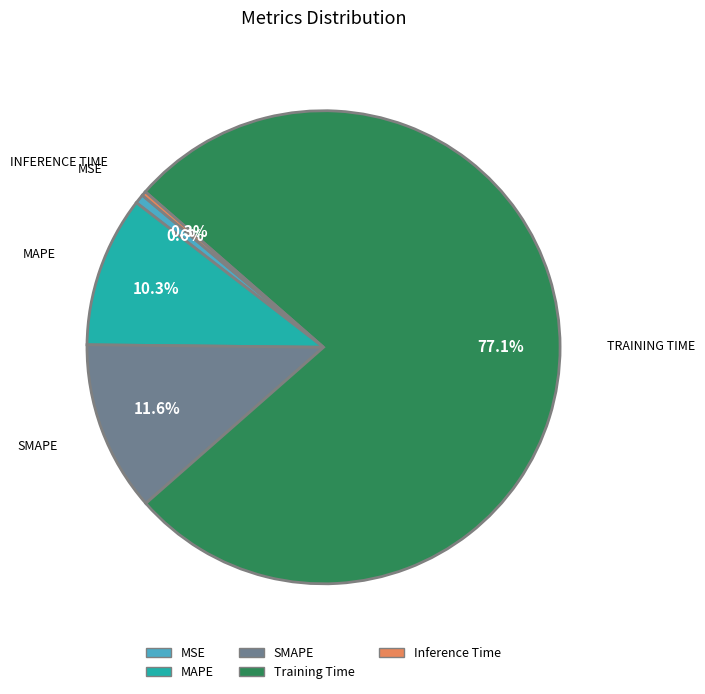

To the nearest percent, what percentage of the pie is MAPE?

10%